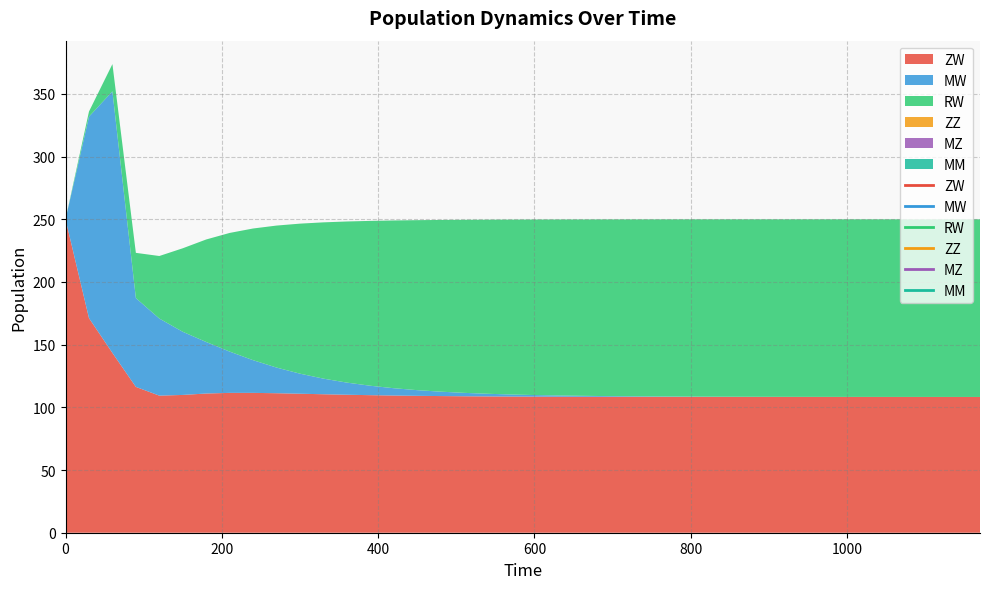

Reading left to right, what are all the values shown in this chart?

ZW: 250.0	171.2	143.4	116.3	109.3	109.9	111.0	111.6	111.6	111.3	110.9	110.5	110.1	109.7	109.4	109.2	109.0	108.8	108.7	108.6	108.6	108.5	108.4	108.4	108.4	108.4	108.3	108.3	108.3	108.3	108.3	108.3	108.3	108.3	108.3	108.3	108.3	108.3	108.3	108.3
MW: 0.0	160.7	208.7	70.8	61.5	50.4	41.1	32.9	26.1	20.5	16.0	12.5	9.7	7.5	5.8	4.5	3.5	2.7	2.1	1.6	1.3	1.0	0.8	0.6	0.5	0.4	0.3	0.2	0.2	0.1	0.1	0.1	0.1	0.0	0.0	0.0	0.0	0.0	0.0	0.0
RW: 0.0	4.1	21.7	36.1	49.9	66.6	81.8	94.7	105.0	113.3	119.7	124.7	128.5	131.5	133.8	135.6	137.0	138.0	138.9	139.5	140.0	140.4	140.7	140.9	141.1	141.2	141.3	141.4	141.5	141.5	141.6	141.6	141.6	141.7	141.7	141.7	141.7	141.7	141.7	141.7
ZZ: 0.0	0.0	0.0	0.0	0.0	0.0	0.0	0.0	0.0	0.0	0.0	0.0	0.0	0.0	0.0	0.0	0.0	0.0	0.0	0.0	0.0	0.0	0.0	0.0	0.0	0.0	0.0	0.0	0.0	0.0	0.0	0.0	0.0	0.0	0.0	0.0	0.0	0.0	0.0	0.0
MZ: 0.0	0.0	0.0	0.0	0.0	0.0	0.0	0.0	0.0	0.0	0.0	0.0	0.0	0.0	0.0	0.0	0.0	0.0	0.0	0.0	0.0	0.0	0.0	0.0	0.0	0.0	0.0	0.0	0.0	0.0	0.0	0.0	0.0	0.0	0.0	0.0	0.0	0.0	0.0	0.0
MM: 0.0	0.0	0.0	0.0	0.0	0.0	0.0	0.0	0.0	0.0	0.0	0.0	0.0	0.0	0.0	0.0	0.0	0.0	0.0	0.0	0.0	0.0	0.0	0.0	0.0	0.0	0.0	0.0	0.0	0.0	0.0	0.0	0.0	0.0	0.0	0.0	0.0	0.0	0.0	0.0